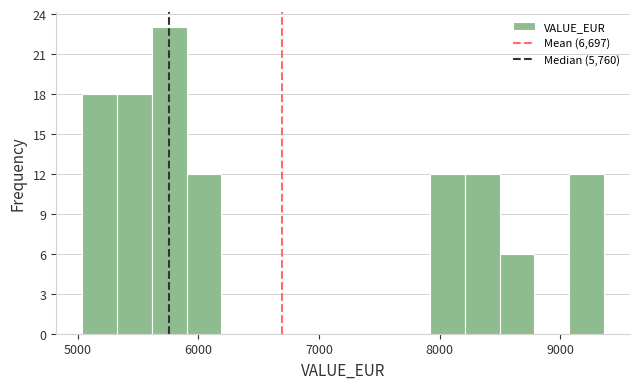

Around what value on the x-axis is the tallest bar? Give the approximate position of its centre, as read against the axis.

5800